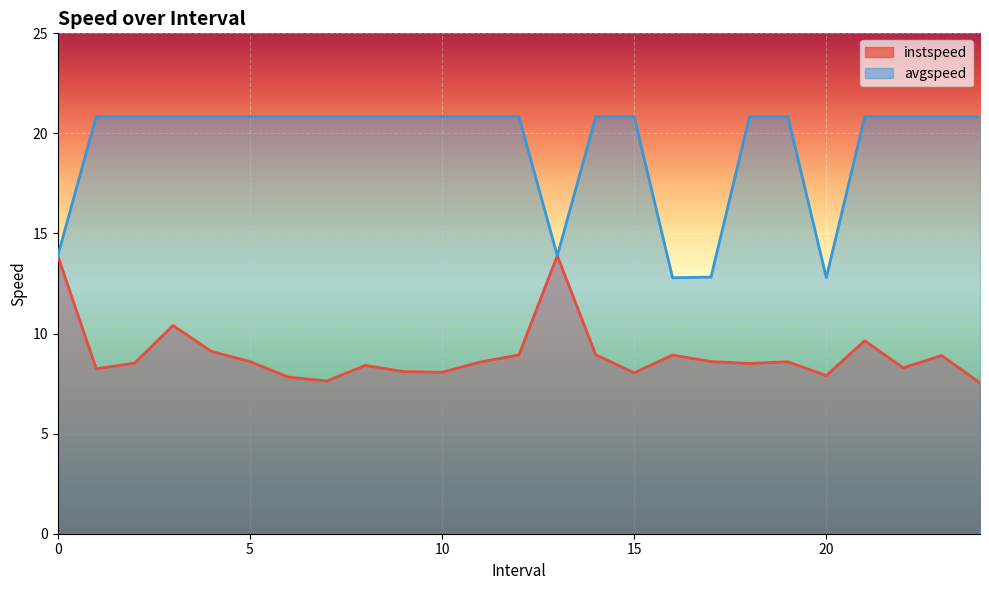

At how many categories does at least one series exceed 18?

20